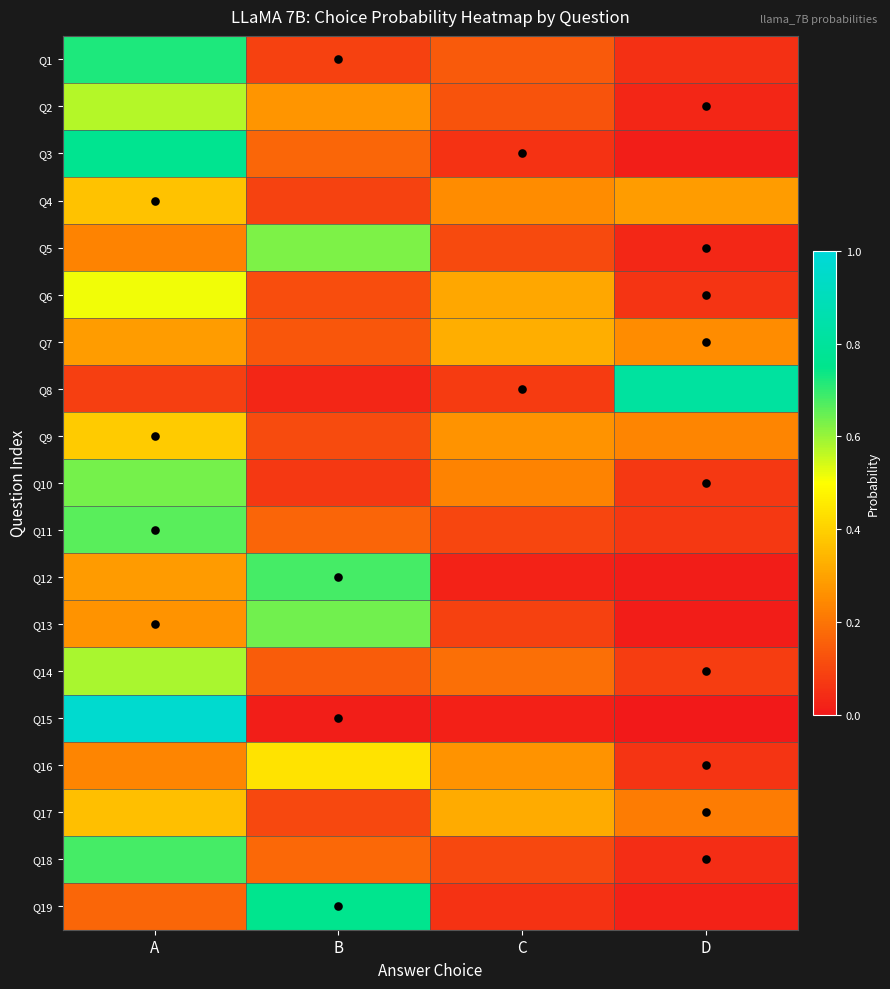

At which category does the chart reach its peak across all series?

A